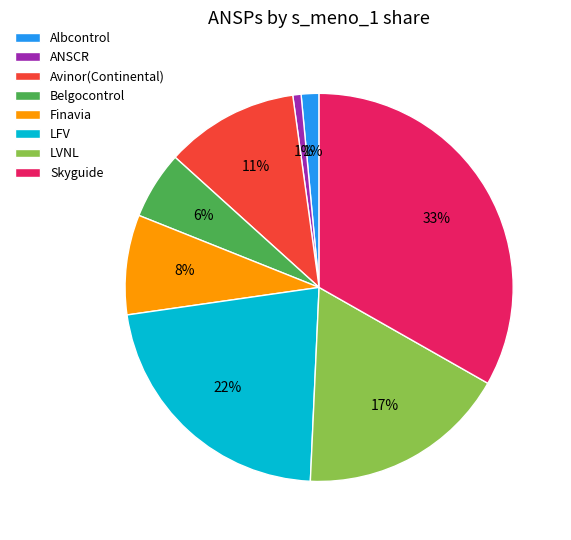

To the nearest percent, what is the difference between the LFV and LVNL slice percentages?

5%